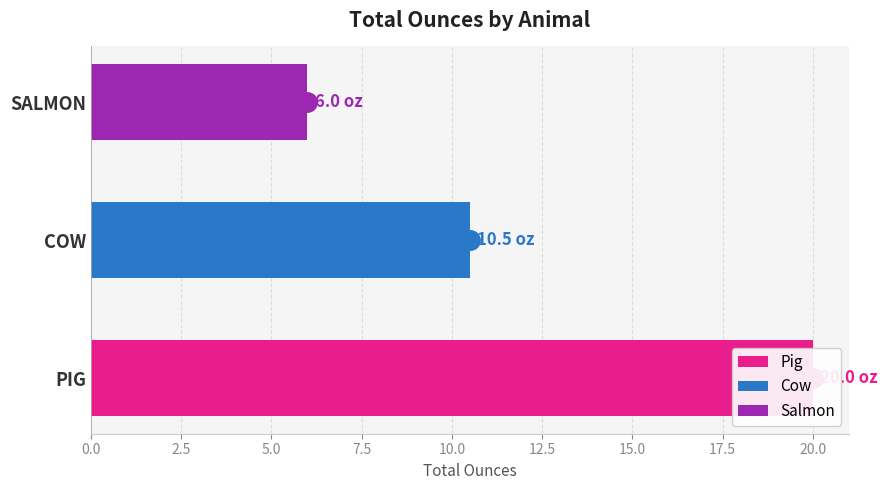

Does the chart contain any negative values?

No